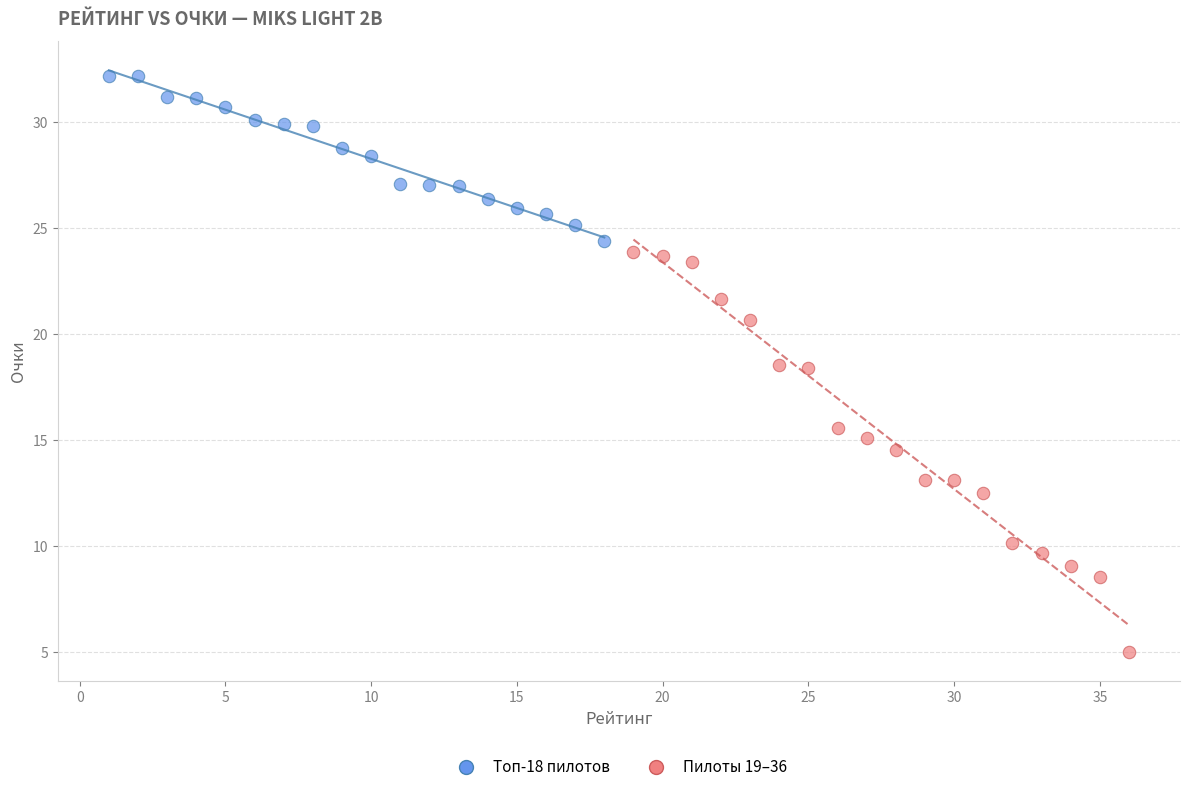

Which series contains the lowest Y value?

Пилоты 19–36